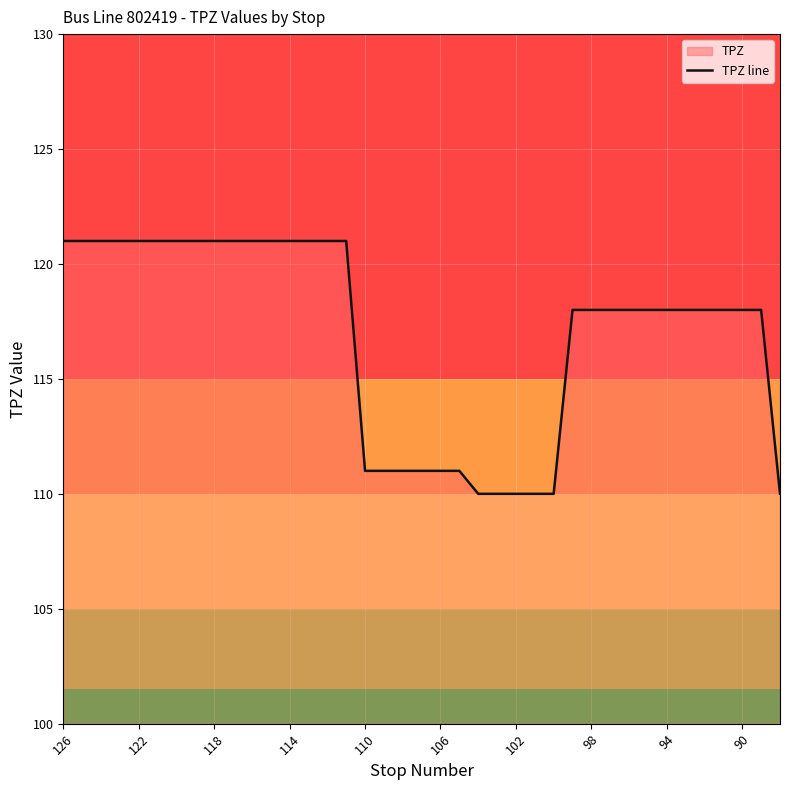

How many lines are shown in the chart?

1